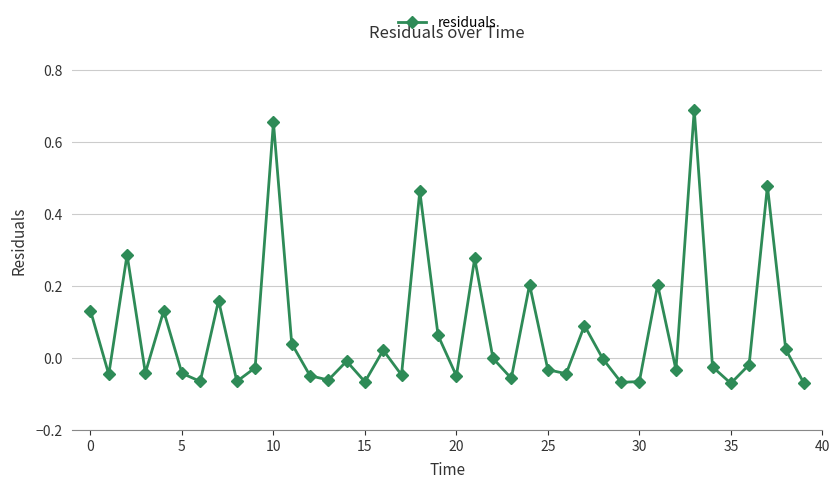

How many points are higher than both their immediate neighbors (excluding endpoints)?

13